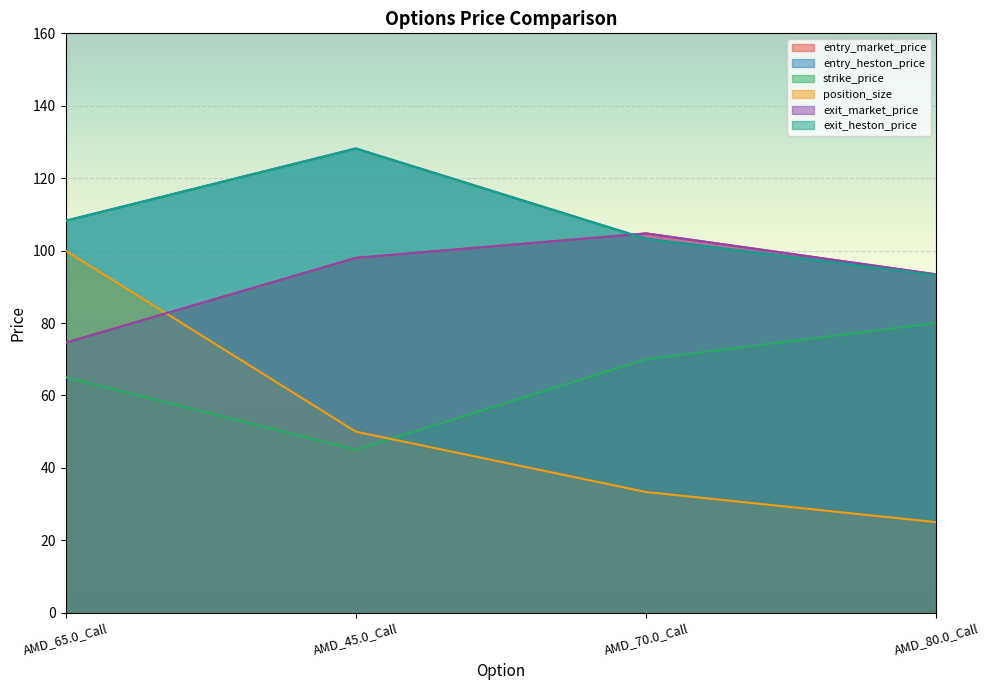

How many categories are shown in the chart?

4